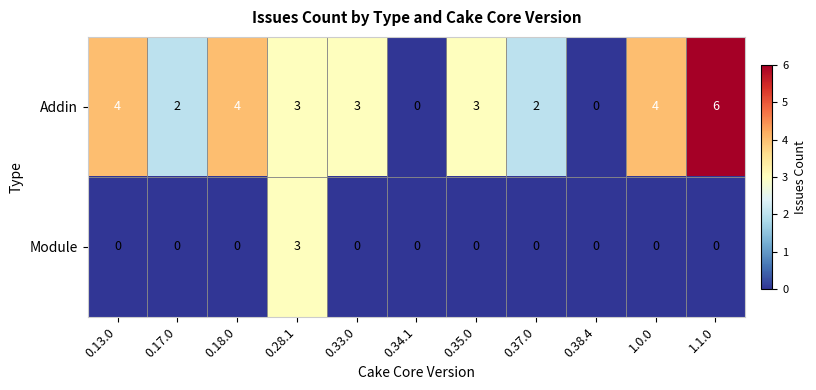

What is the greatest value displayed?

6